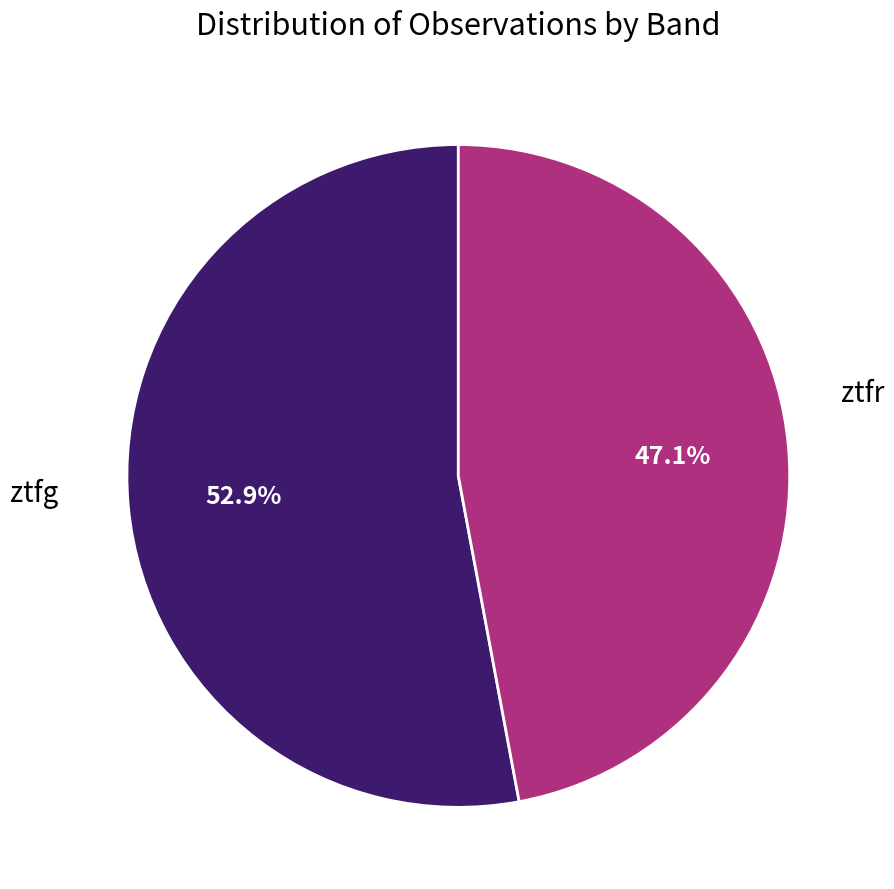

Count the number of slices in the pie.

2